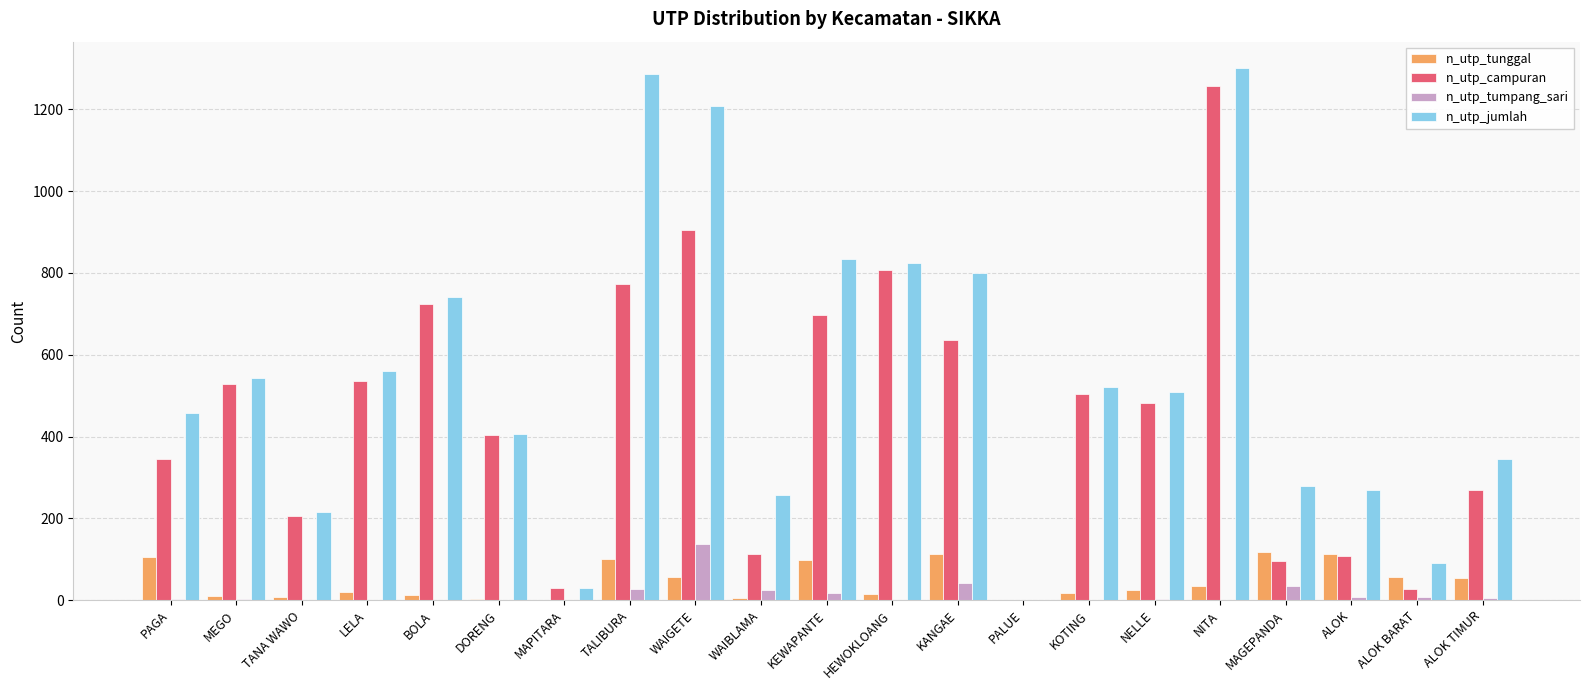

Is the value of n_utp_campuran at PAGA greater than the value of n_utp_tumpang_sari at MAGEPANDA?

Yes